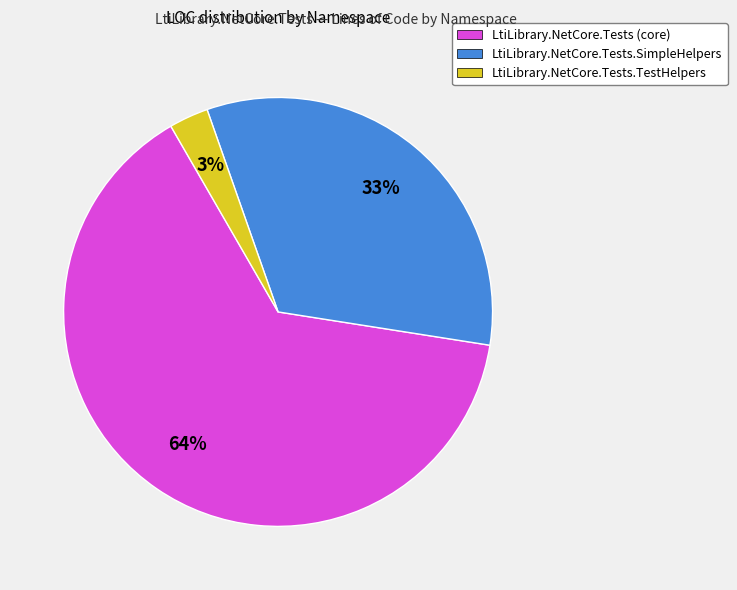

Is it true that LtiLibrary.NetCore.Tests.SimpleHelpers is 33% of the pie?

True